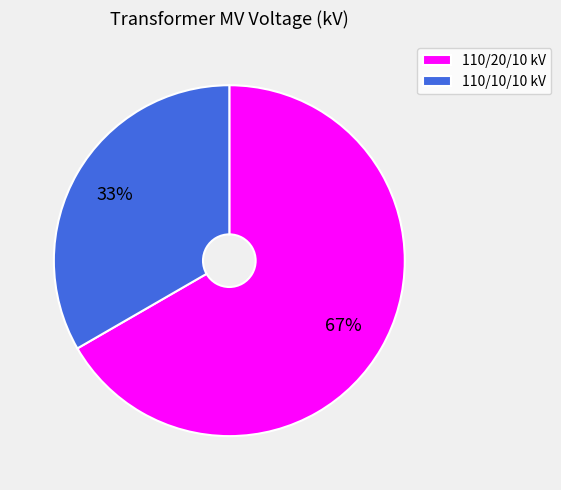

What is the smallest slice in the pie chart?

110/10/10 kV